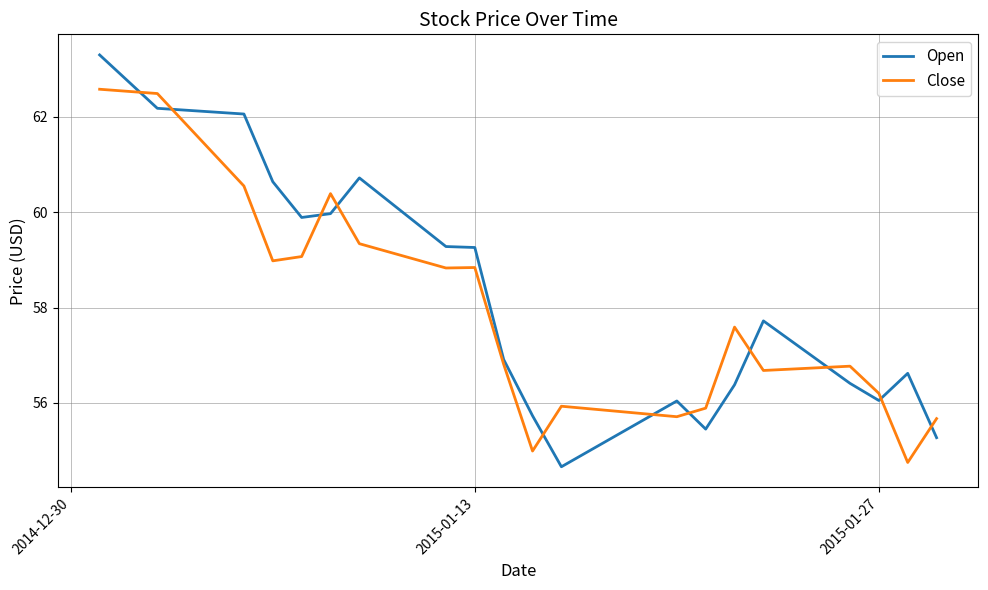

How many intersections are there between Close and Open?

11